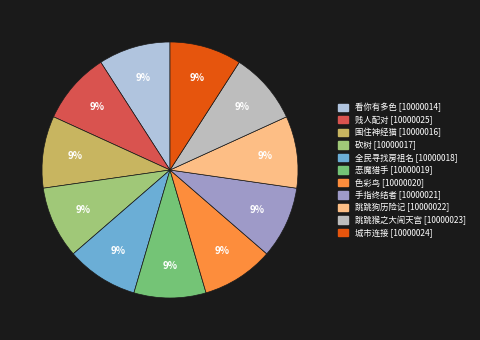

How many slices are in this pie chart?

11